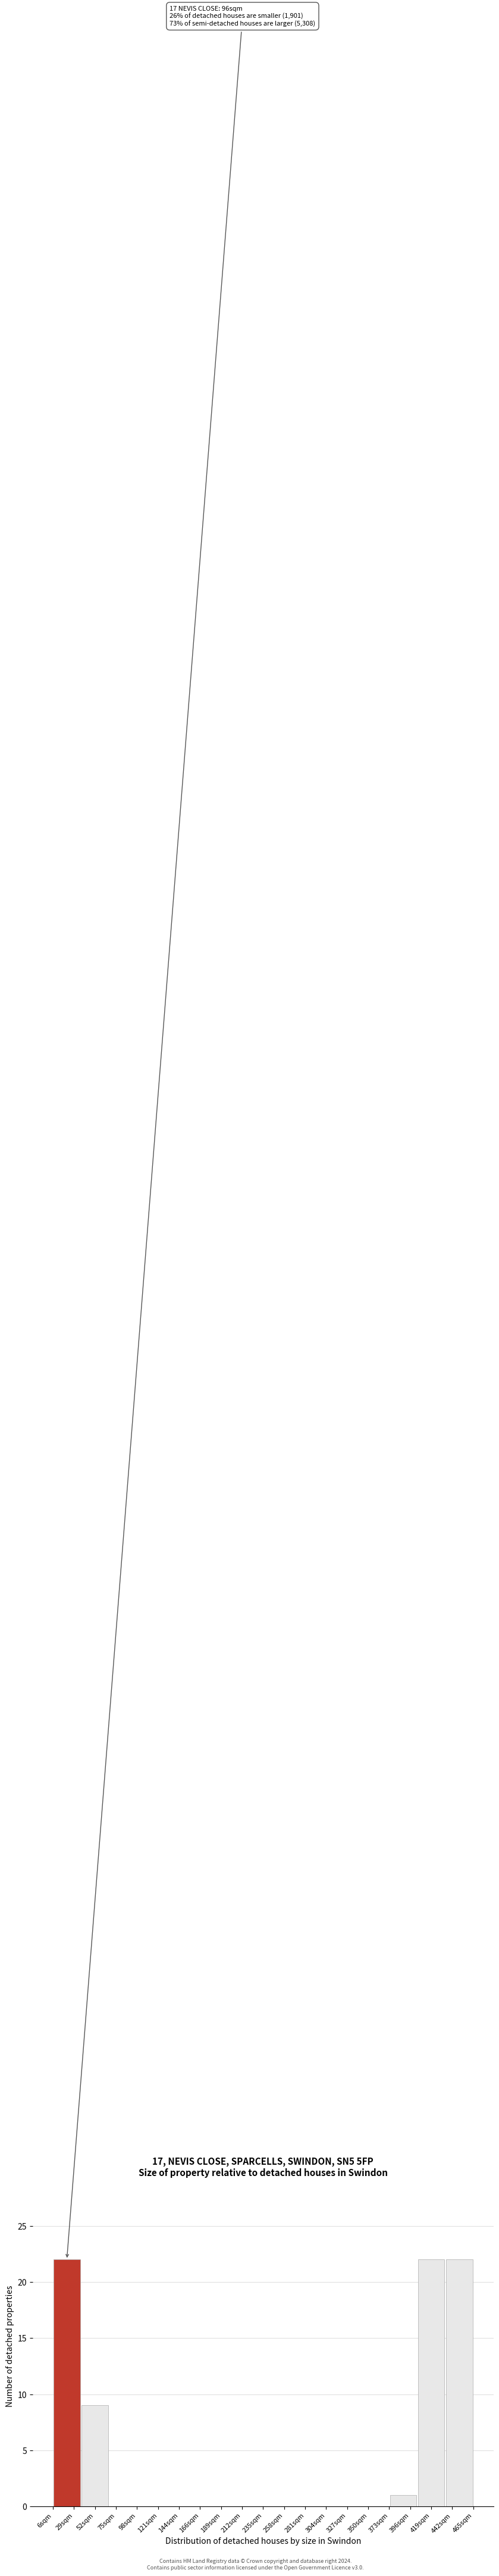

Reading left to right, transcribe all the data shown in this chart.

29sqm=22	52sqm=9	75sqm=0	121sqm=0	144sqm=0	166sqm=0	212sqm=0	235sqm=0	258sqm=0	304sqm=0	327sqm=0	350sqm=0	396sqm=1	419sqm=22	442sqm=22